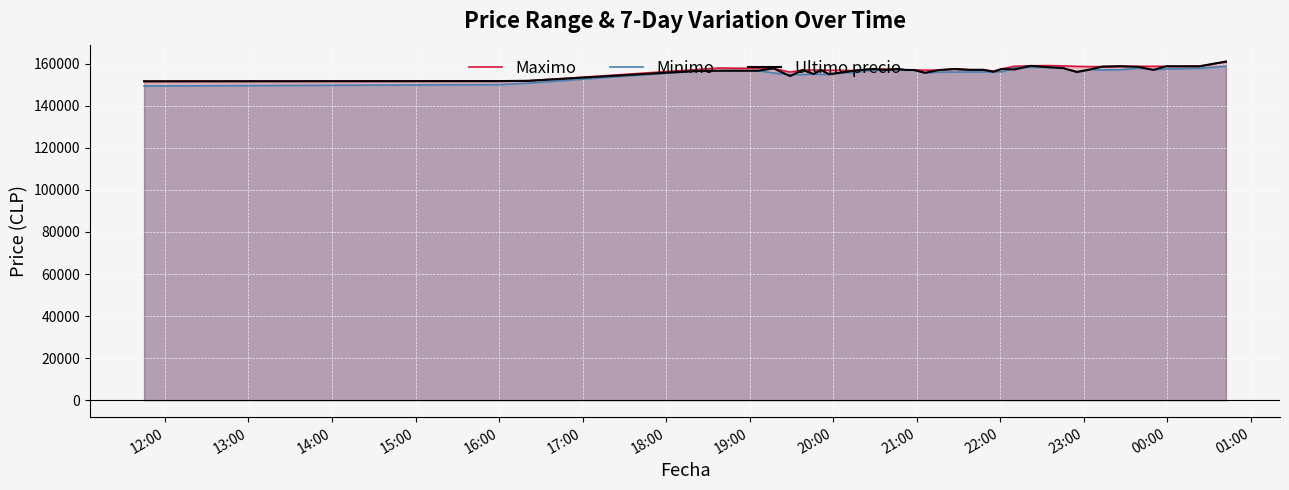

What is the lowest value of the Maximo series?

151633